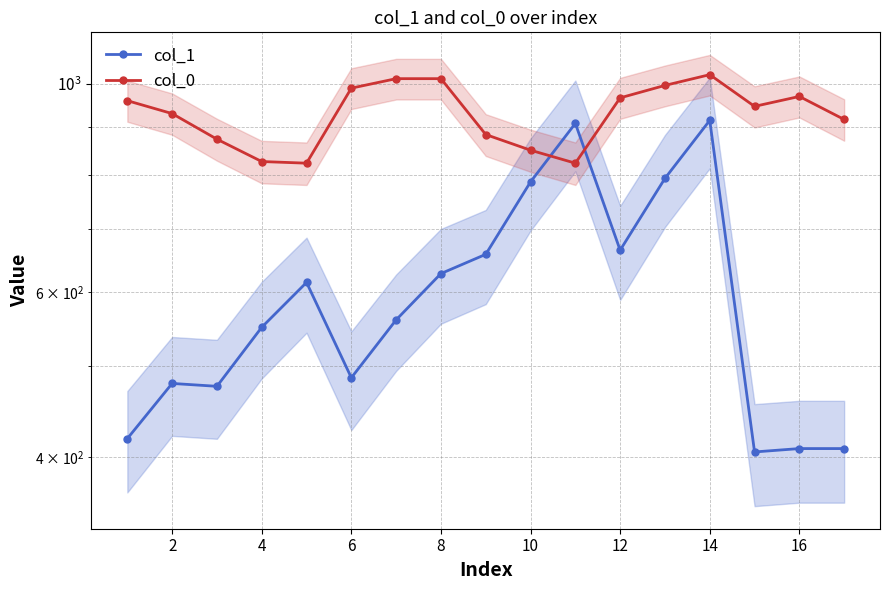

How many values in the col_1 series exceed 560?

9